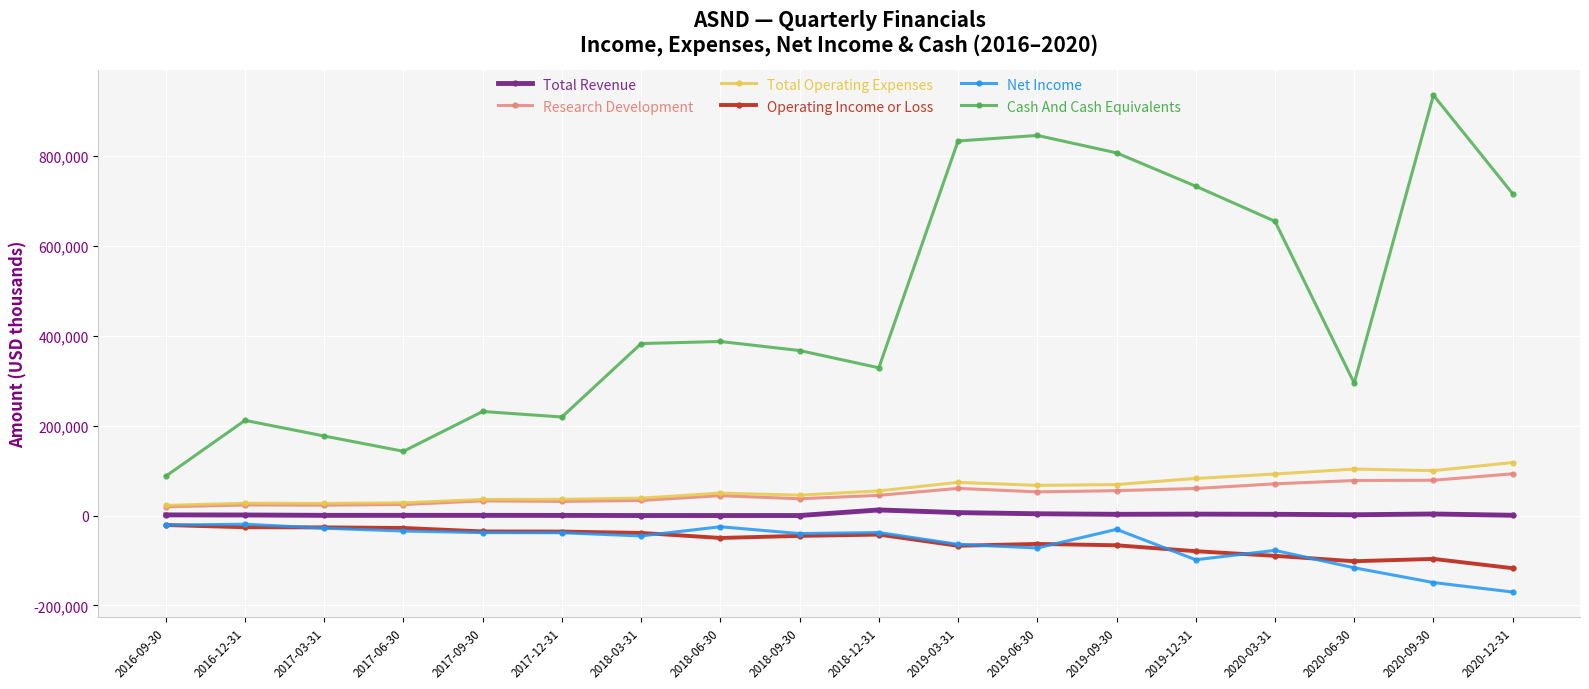

Which series has the widest spread of values?

Cash And Cash Equivalents